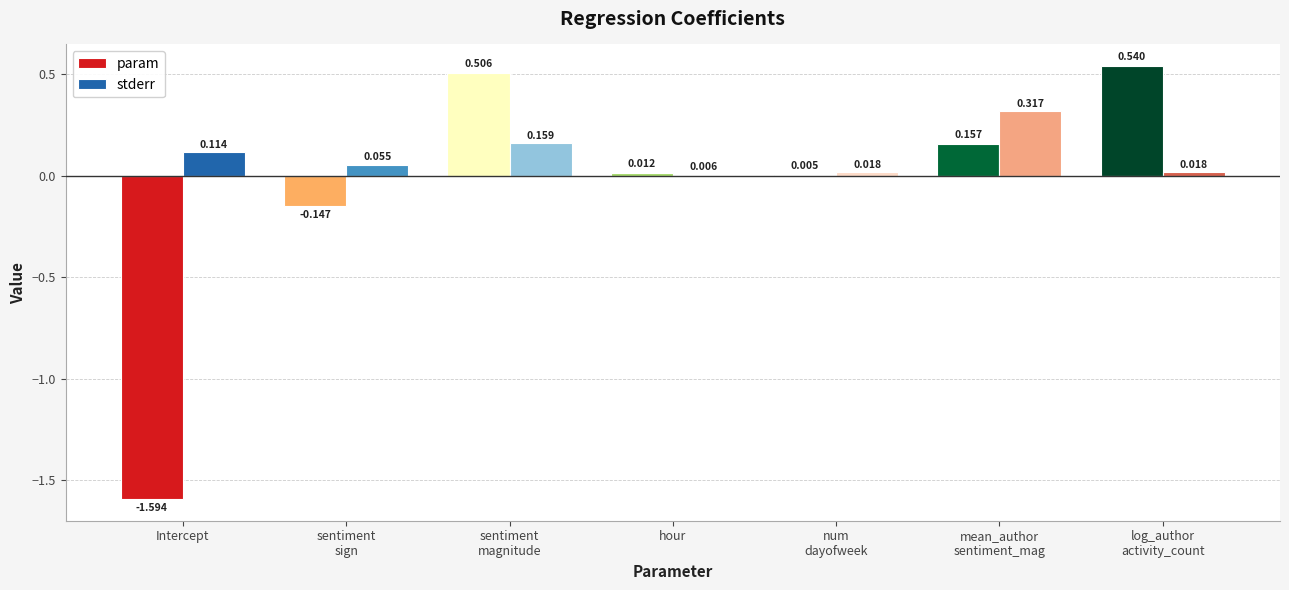

Which series has the largest total across all categories?

stderr